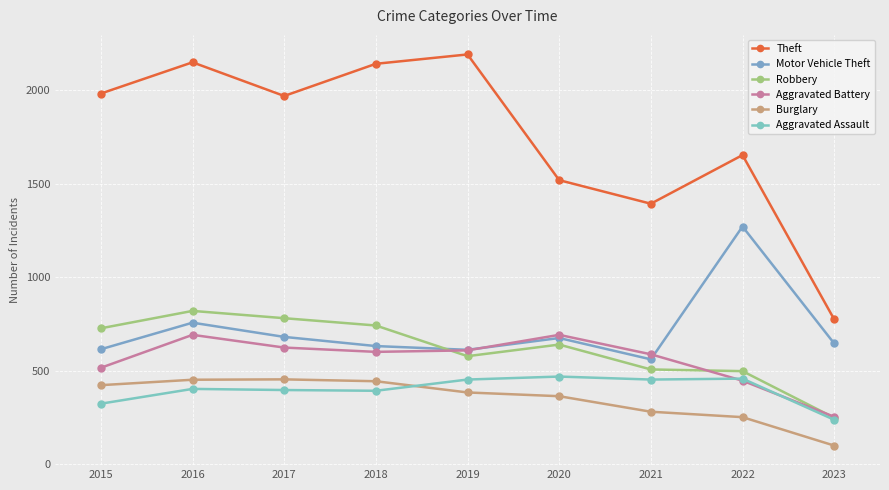

At which category does Theft reach its first local peak?

2016